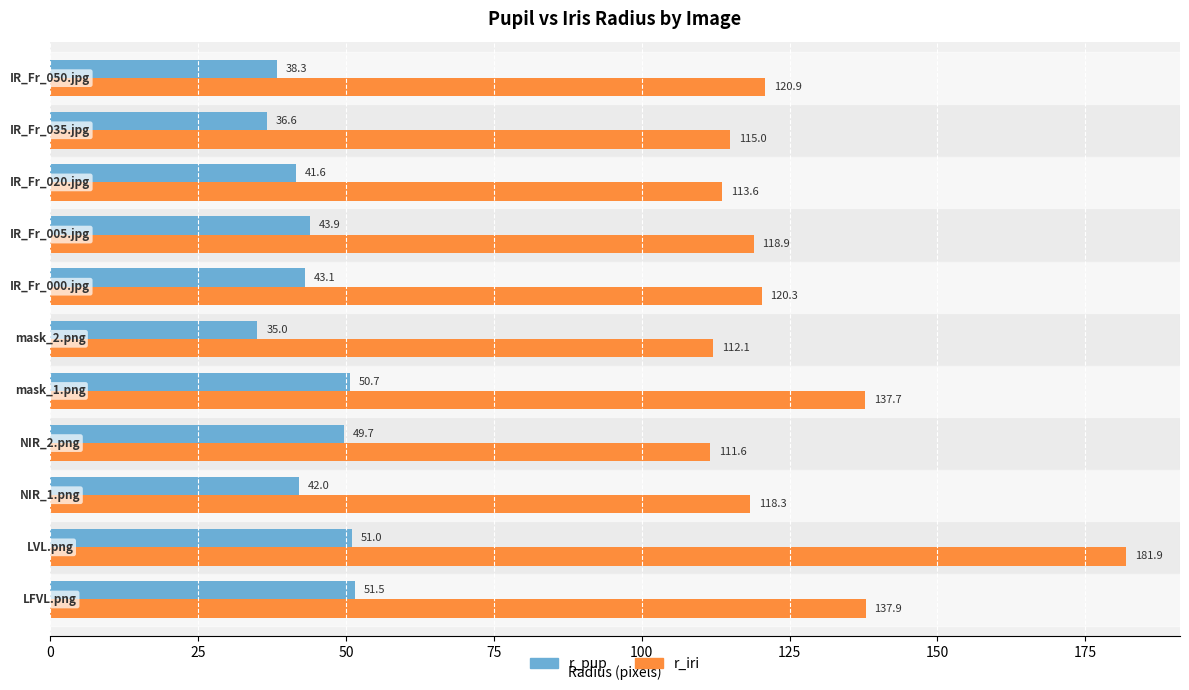

How many values in the r_iri series are below 118?

4